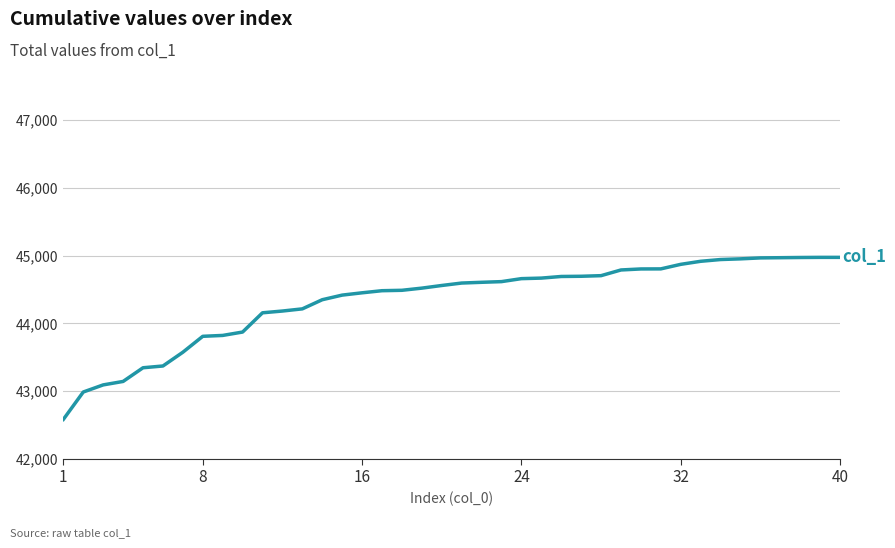

What is the greatest value displayed?

44975